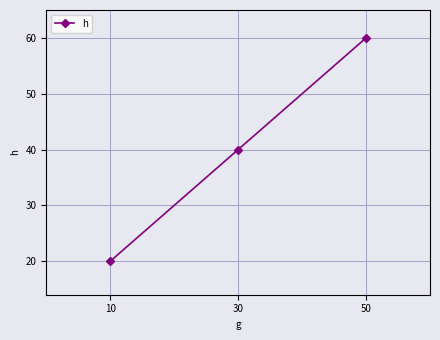

What is the minimum value shown in the chart?

20